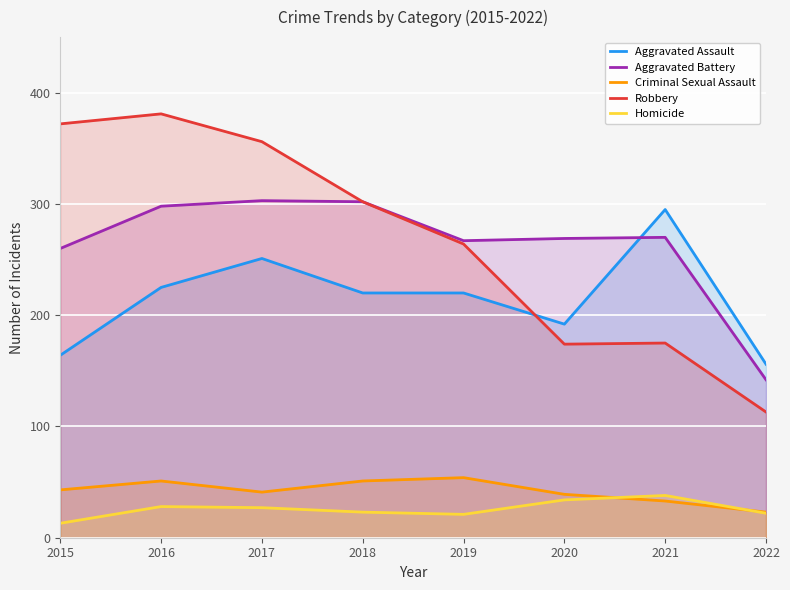

The Criminal Sexual Assault series shows 39 at 2020. True or false?

True